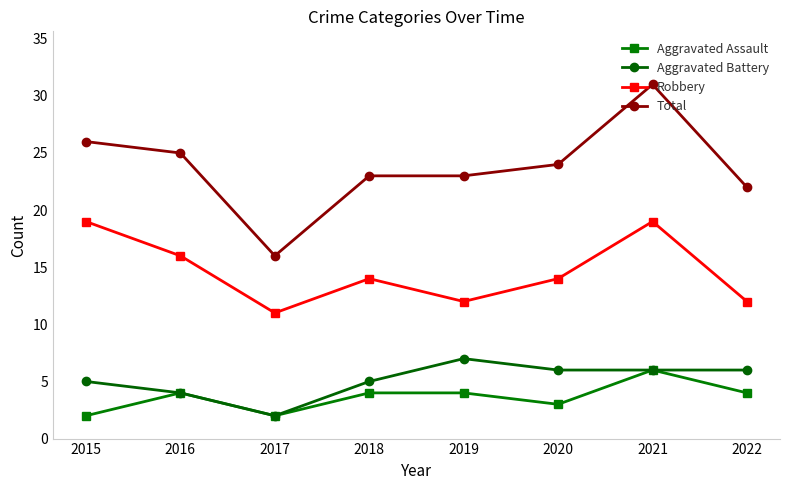

What is the minimum value shown in the chart?

2